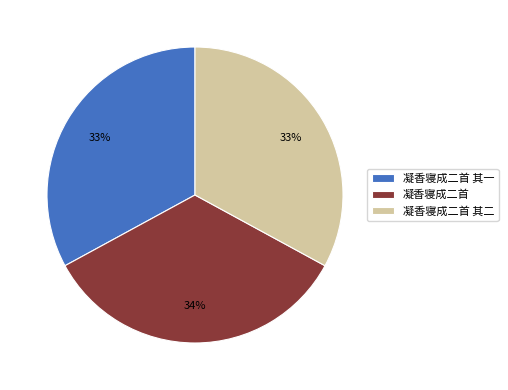

How many segments does this pie chart have?

3